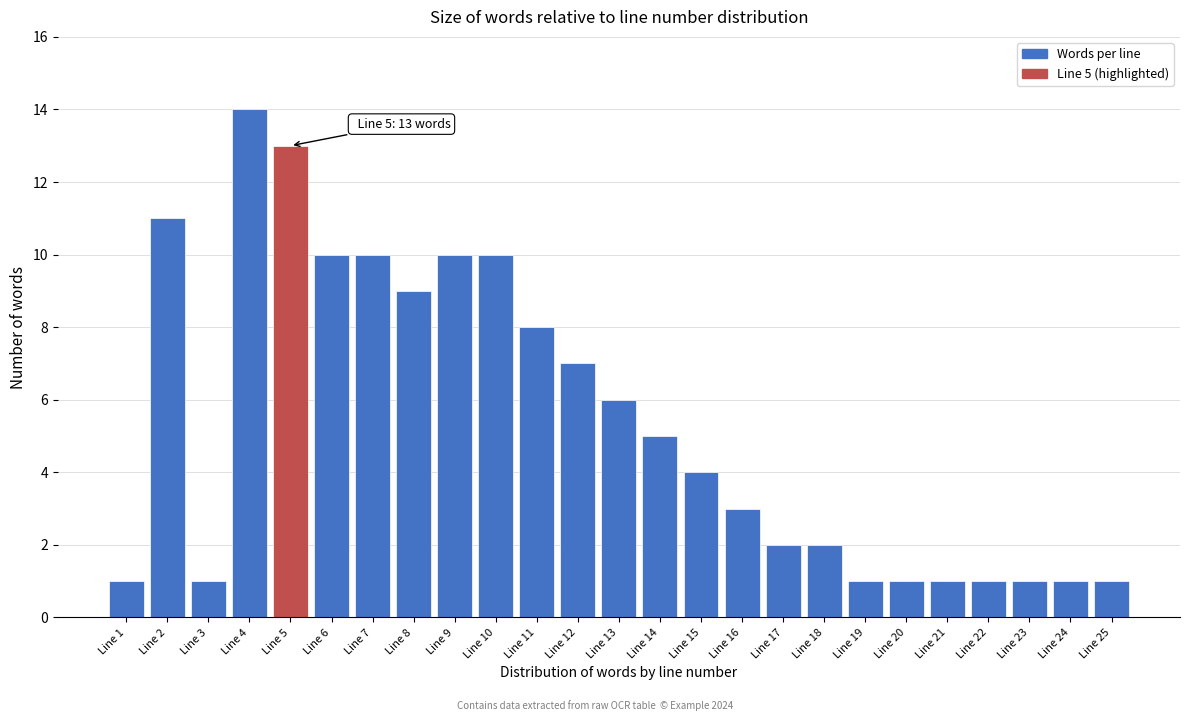

Which range on the x-axis has the tallest bar?

3.5 to 4.5